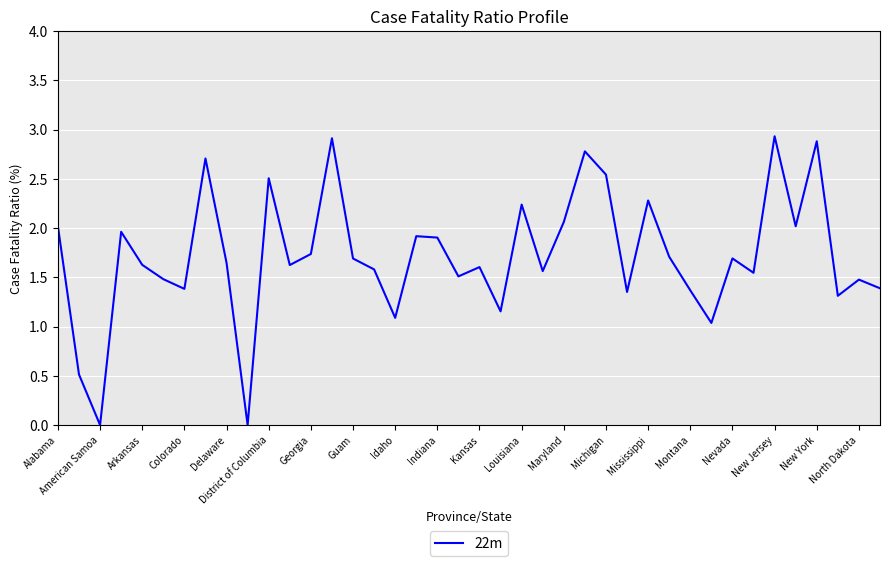

Count the number of values greater than 1.

37